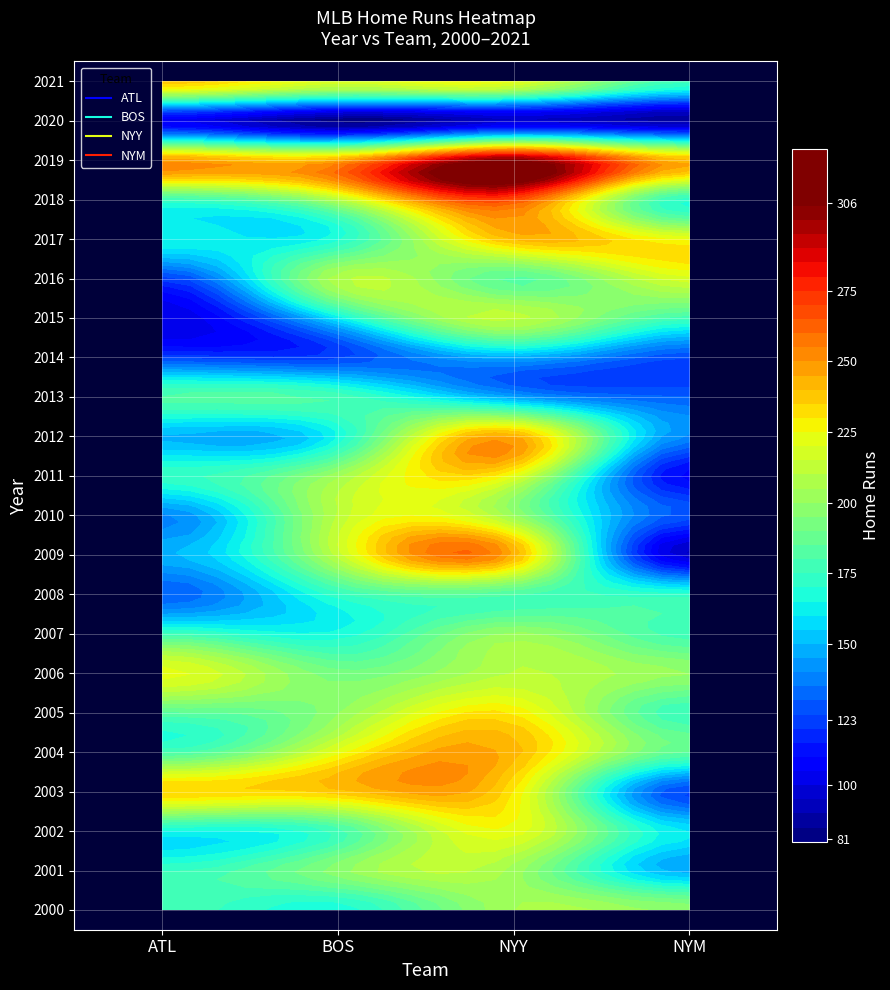

What is the difference between the NYY values at 2007 and 2015?

11